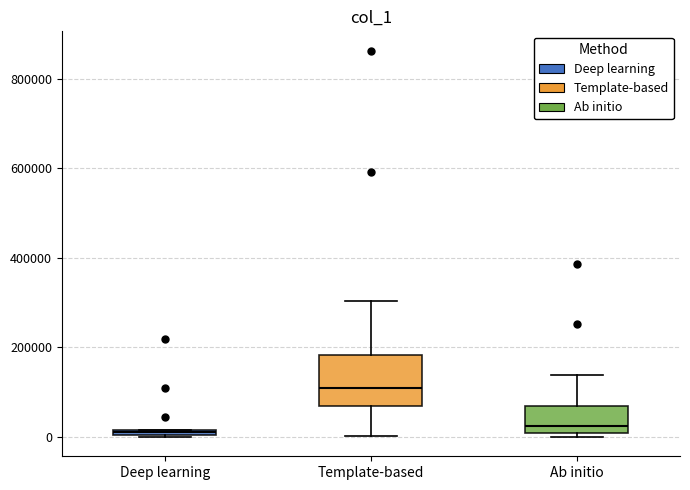

Where is the lower edge of the box for Template-based on the y-axis? The values are not printed on the chart, so give them approximately, as read against the axis.

60000